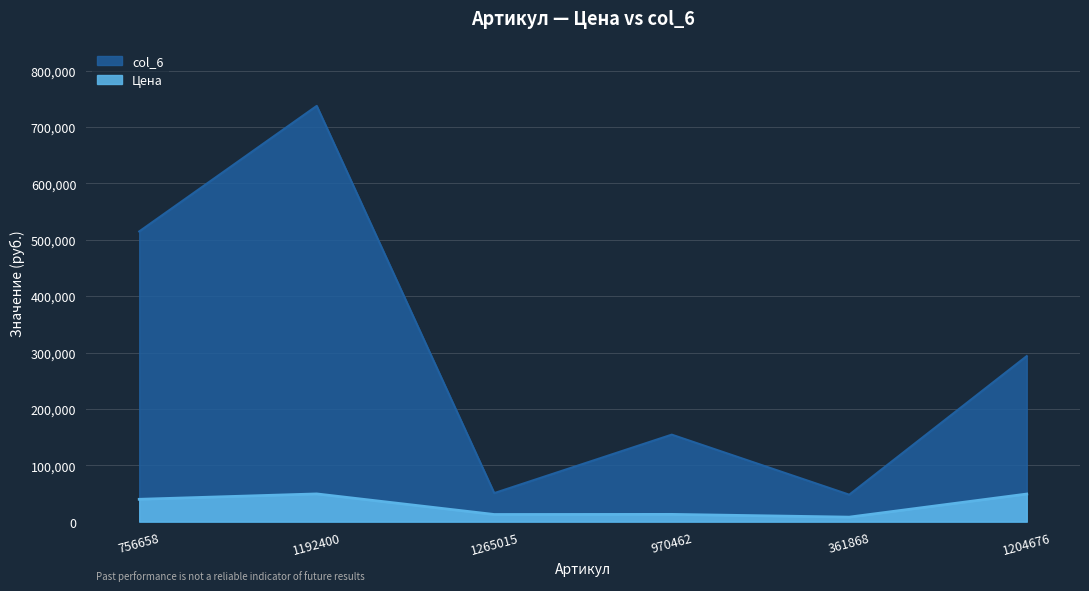

How many interior local valleys does the Цена series have?

2